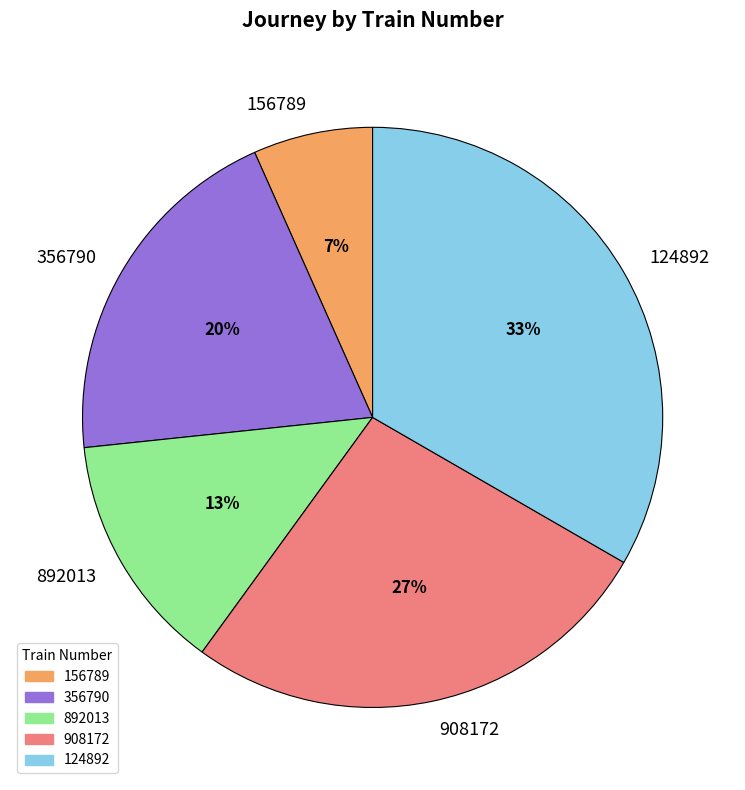

What is the largest slice in the pie chart?

124892